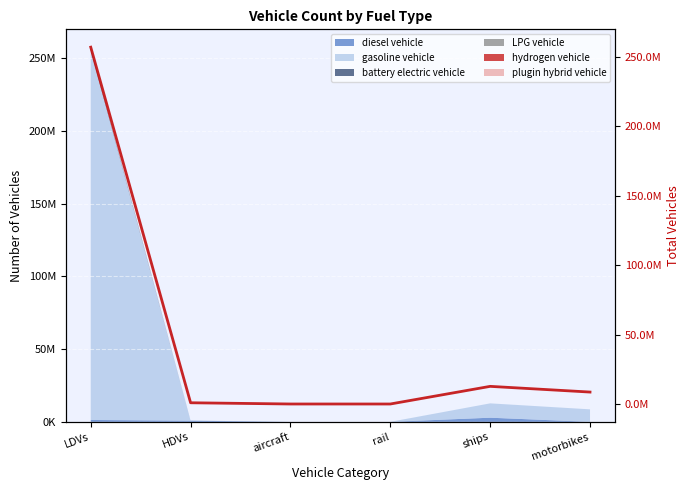

At which label is the value closest to 128426536?

ships